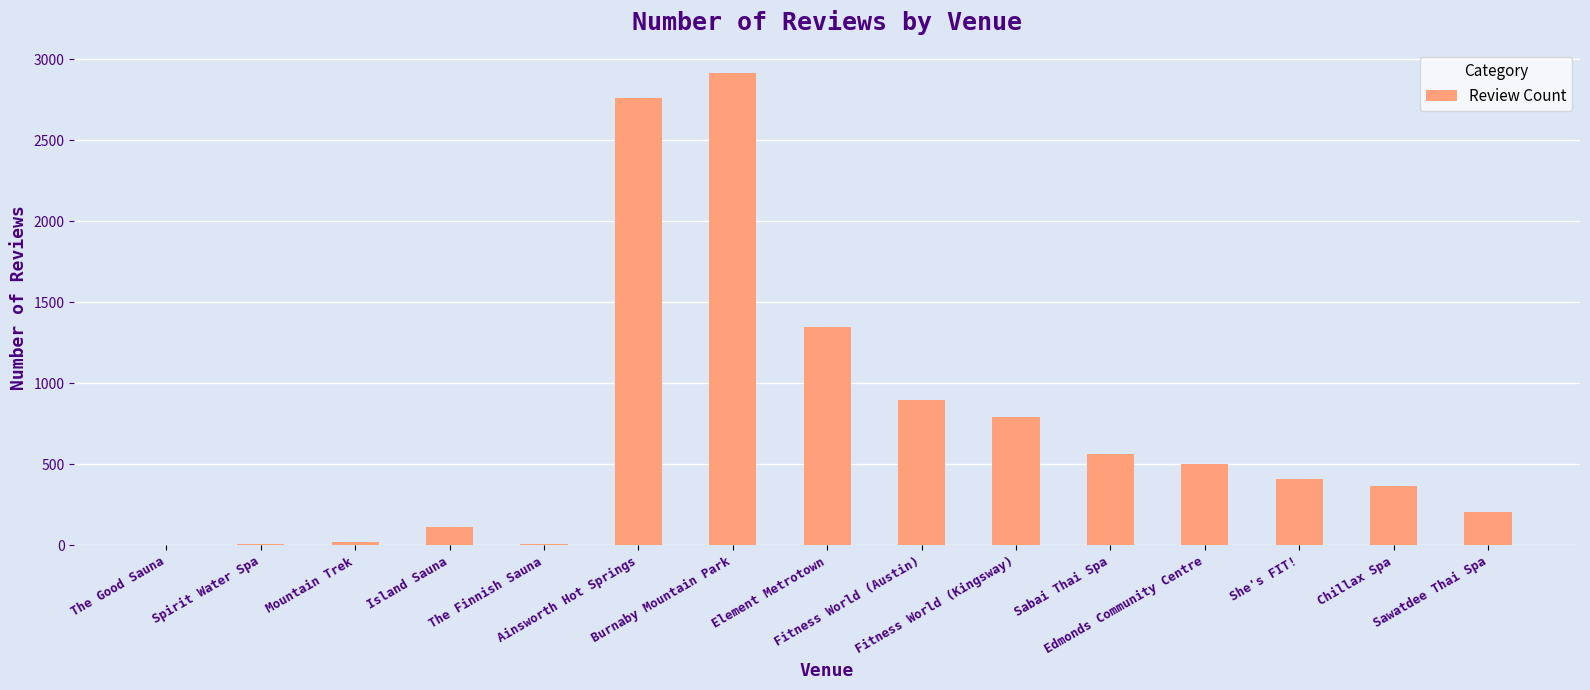

What is the sum of the values at Element Metrotown and Sawatdee Thai Spa?

1556